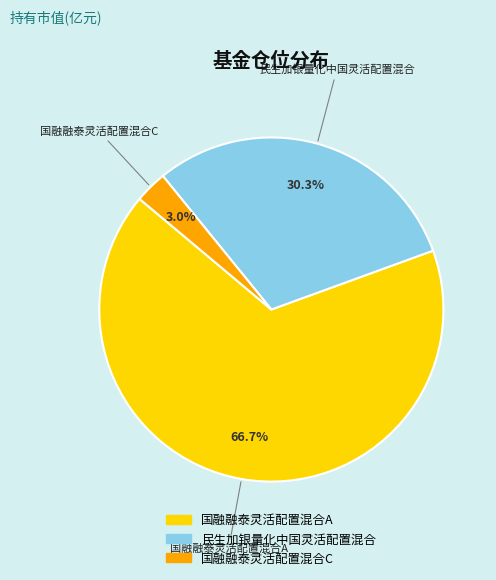

Is it true that 国融融泰灵活配置混合A is 77% of the pie?

False